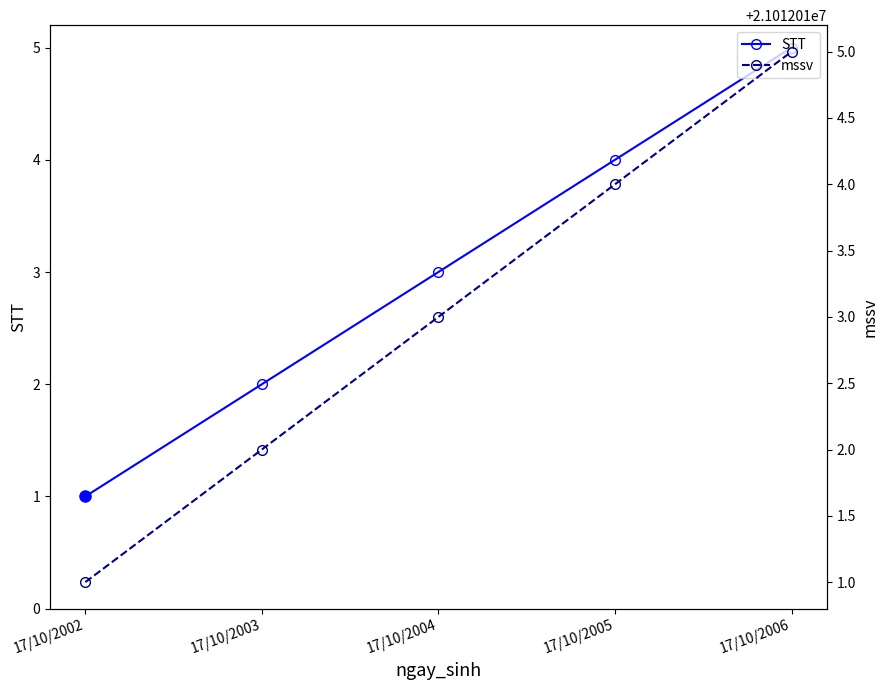

List the series in order of their overall mean, lowest first.

STT, mssv